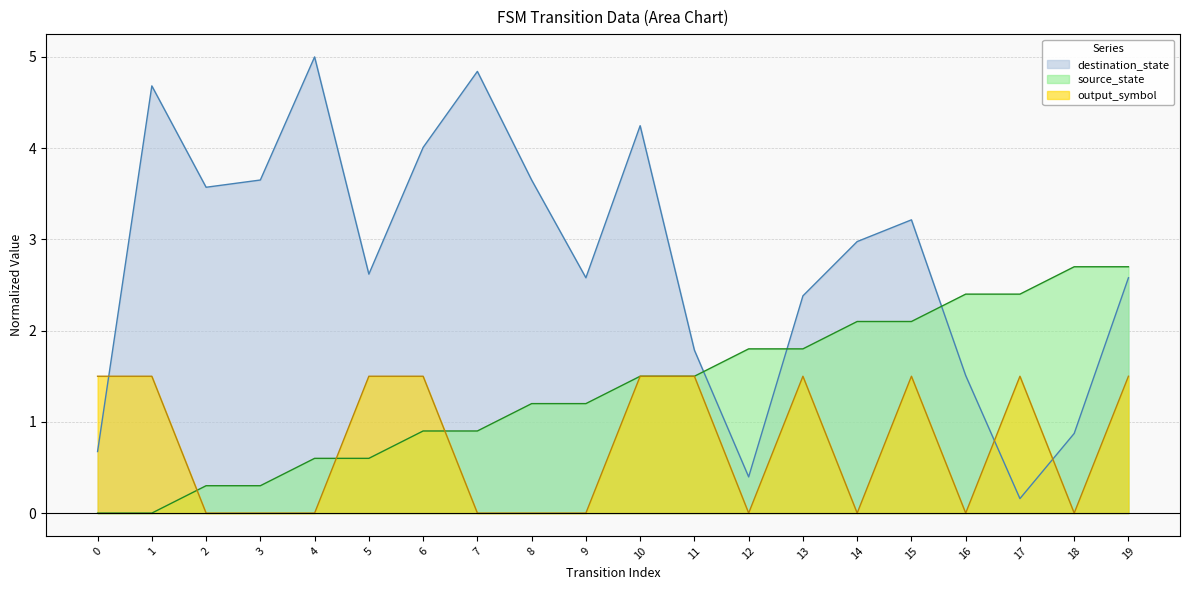

Does the chart have visible grid lines?

Yes